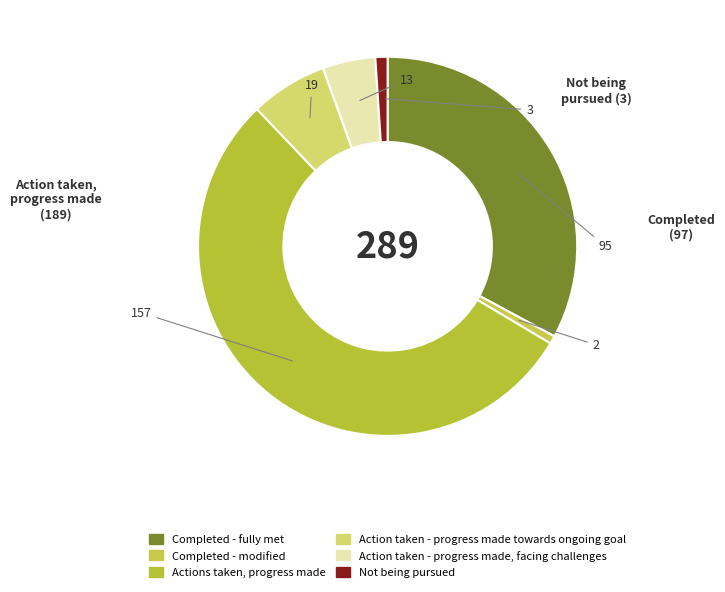

Count the number of slices in the pie.

6